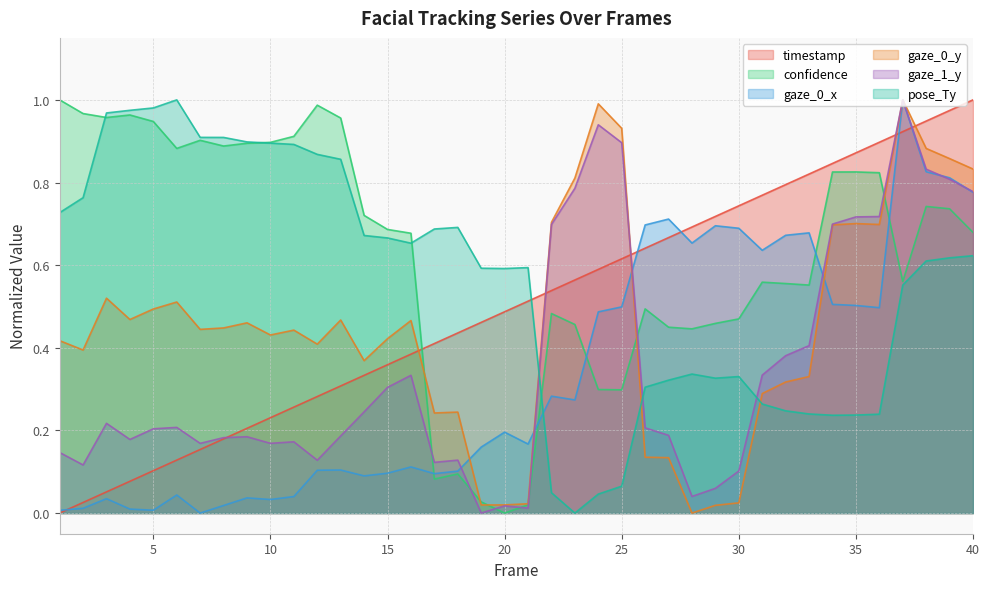

Reading right to left, list all the values displayed in this chart.

timestamp: 40=1.0	39=1.0	38=0.9	37=0.9	36=0.9	35=0.9	34=0.8	33=0.8	32=0.8	31=0.8	30=0.7	29=0.7	28=0.7	27=0.7	26=0.6	25=0.6	24=0.6	23=0.6	22=0.5	21=0.5	20=0.5	19=0.5	18=0.4	17=0.4	16=0.4	15=0.4	14=0.3	13=0.3	12=0.3	11=0.3	10=0.2	9=0.2	8=0.2	7=0.2	6=0.1	5=0.1	4=0.1	3=0.1	2=0.0	1=0.0
confidence: 40=0.7	39=0.7	38=0.7	37=0.6	36=0.8	35=0.8	34=0.8	33=0.6	32=0.6	31=0.6	30=0.5	29=0.5	28=0.4	27=0.4	26=0.5	25=0.3	24=0.3	23=0.5	22=0.5	21=0.0	20=0.0	19=0.0	18=0.1	17=0.1	16=0.7	15=0.7	14=0.7	13=1.0	12=1.0	11=0.9	10=0.9	9=0.9	8=0.9	7=0.9	6=0.9	5=0.9	4=1.0	3=1.0	2=1.0	1=1.0
gaze_0_x: 40=0.8	39=0.8	38=0.8	37=1.0	36=0.5	35=0.5	34=0.5	33=0.7	32=0.7	31=0.6	30=0.7	29=0.7	28=0.7	27=0.7	26=0.7	25=0.5	24=0.5	23=0.3	22=0.3	21=0.2	20=0.2	19=0.2	18=0.1	17=0.1	16=0.1	15=0.1	14=0.1	13=0.1	12=0.1	11=0.0	10=0.0	9=0.0	8=0.0	7=0.0	6=0.0	5=0.0	4=0.0	3=0.0	2=0.0	1=0.0
gaze_0_y: 40=0.8	39=0.9	38=0.9	37=1.0	36=0.7	35=0.7	34=0.7	33=0.3	32=0.3	31=0.3	30=0.0	29=0.0	28=0.0	27=0.1	26=0.1	25=0.9	24=1.0	23=0.8	22=0.7	21=0.0	20=0.0	19=0.0	18=0.2	17=0.2	16=0.5	15=0.4	14=0.4	13=0.5	12=0.4	11=0.4	10=0.4	9=0.5	8=0.4	7=0.4	6=0.5	5=0.5	4=0.5	3=0.5	2=0.4	1=0.4
gaze_1_y: 40=0.8	39=0.8	38=0.8	37=1.0	36=0.7	35=0.7	34=0.7	33=0.4	32=0.4	31=0.3	30=0.1	29=0.1	28=0.0	27=0.2	26=0.2	25=0.9	24=0.9	23=0.8	22=0.7	21=0.0	20=0.0	19=0.0	18=0.1	17=0.1	16=0.3	15=0.3	14=0.2	13=0.2	12=0.1	11=0.2	10=0.2	9=0.2	8=0.2	7=0.2	6=0.2	5=0.2	4=0.2	3=0.2	2=0.1	1=0.1
pose_Ty: 40=0.6	39=0.6	38=0.6	37=0.6	36=0.2	35=0.2	34=0.2	33=0.2	32=0.2	31=0.3	30=0.3	29=0.3	28=0.3	27=0.3	26=0.3	25=0.1	24=0.0	23=0.0	22=0.0	21=0.6	20=0.6	19=0.6	18=0.7	17=0.7	16=0.7	15=0.7	14=0.7	13=0.9	12=0.9	11=0.9	10=0.9	9=0.9	8=0.9	7=0.9	6=1.0	5=1.0	4=1.0	3=1.0	2=0.8	1=0.7